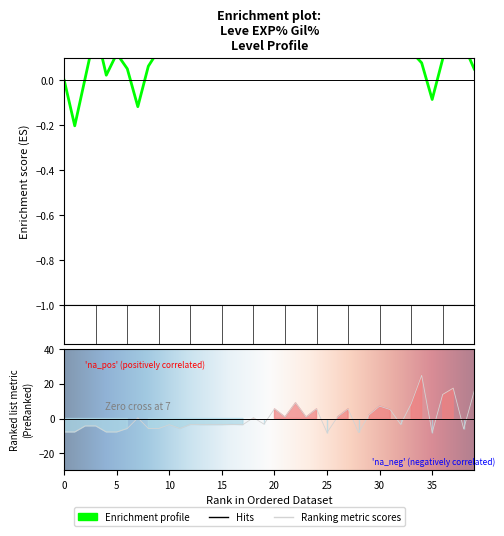

What is the value of the 3rd point from the left?

-7.8